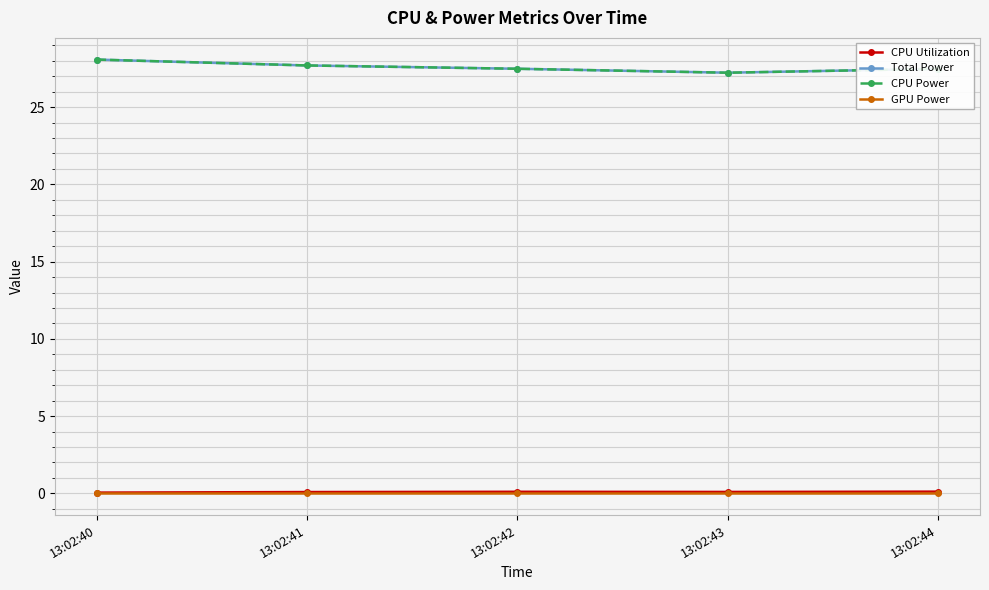

True or false: CPU Power and Total Power intersect in this chart.

False